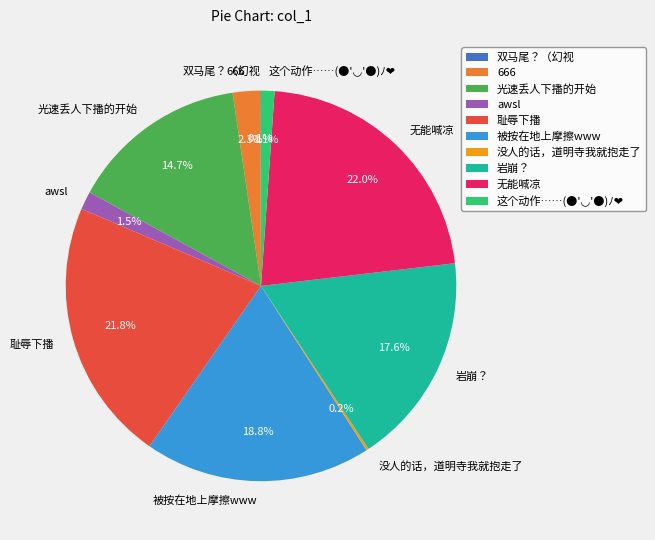

Between 耻辱下播 and 光速丢人下播的开始, which is larger?

耻辱下播